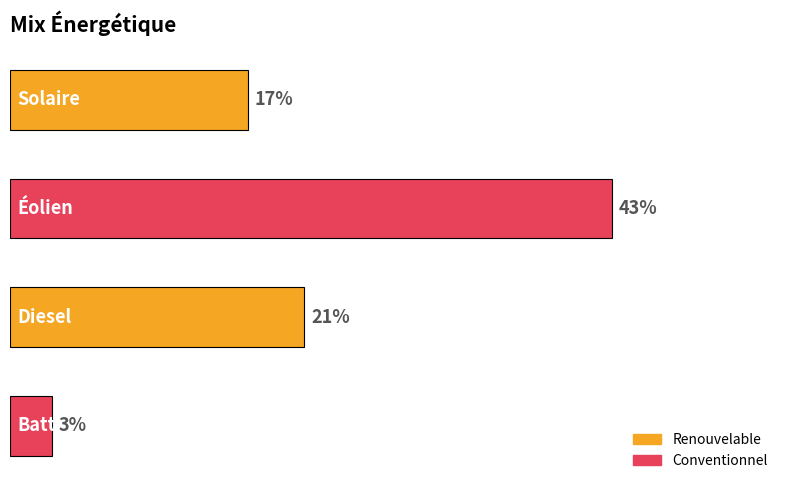

How many bars are there in total?

4